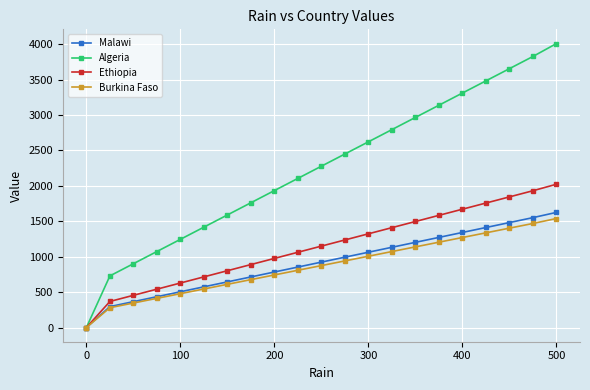

How many data points in Ethiopia are above 1149?

11